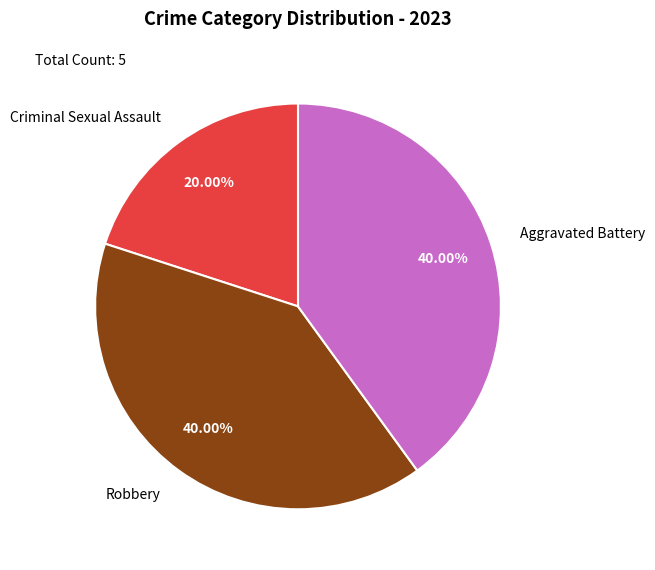

Which has a higher value, Criminal Sexual Assault or Robbery?

Robbery